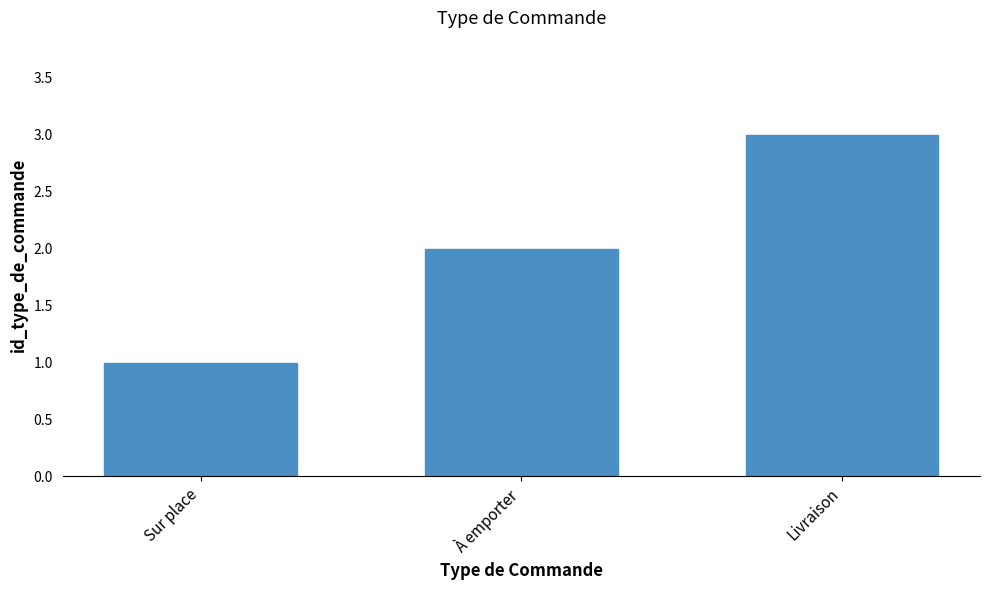

What is the difference between the maximum and minimum values?

2